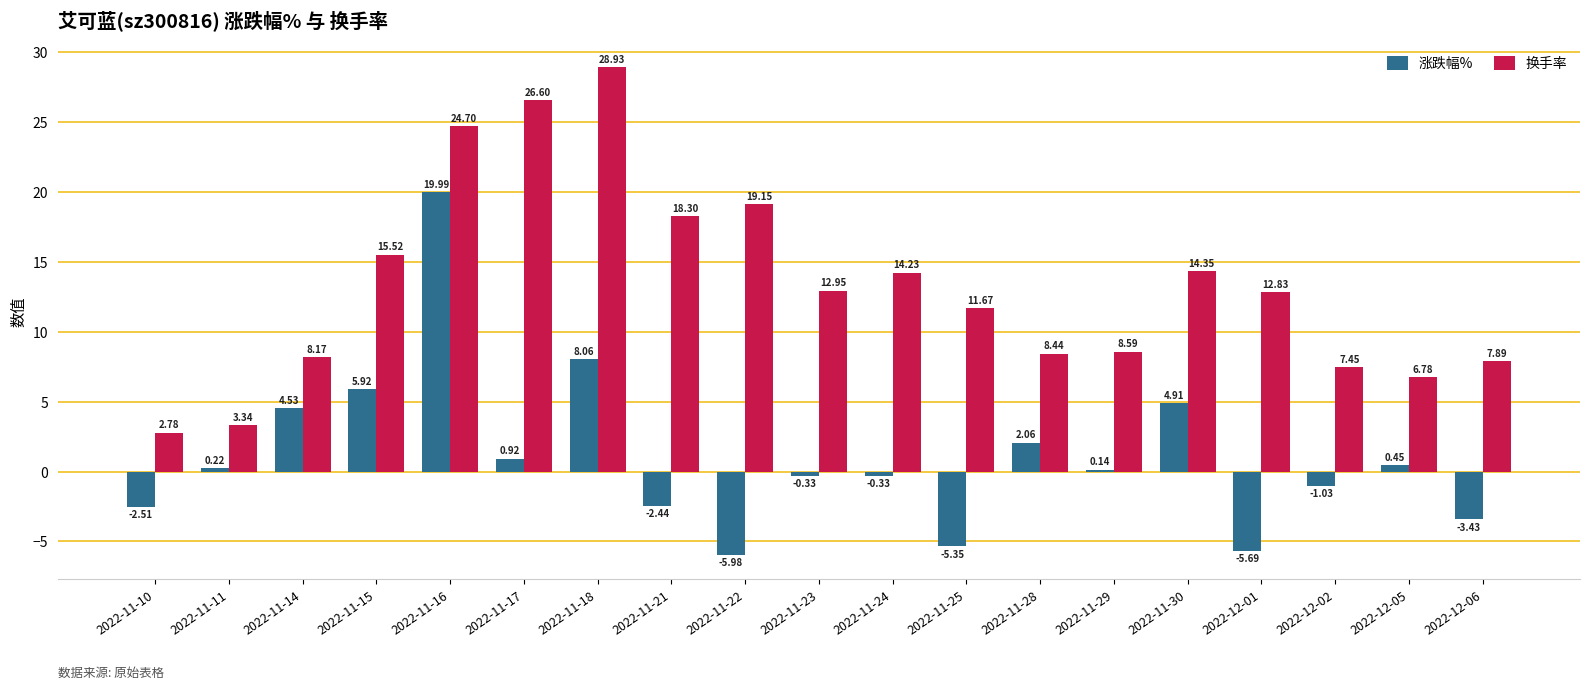

What is the spread (max minus min) of values at 2022-11-18?

20.9